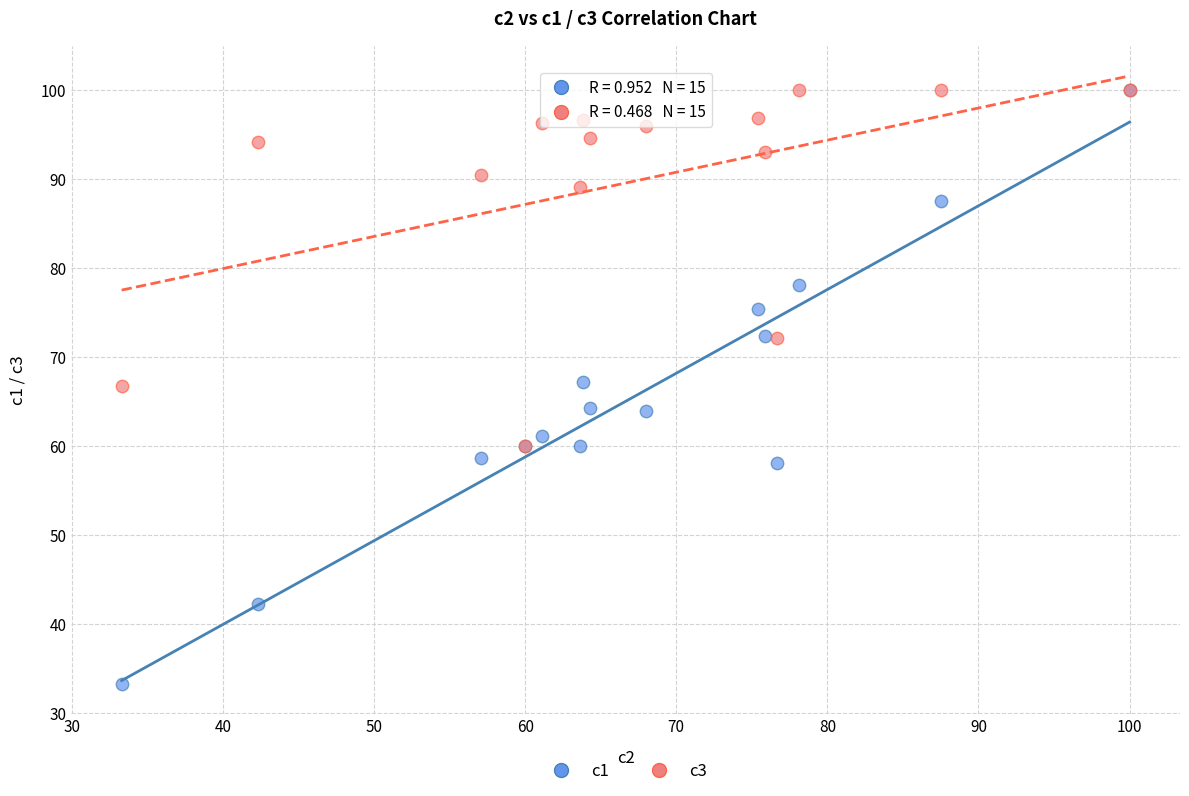

Which series contains the lowest Y value?

c1